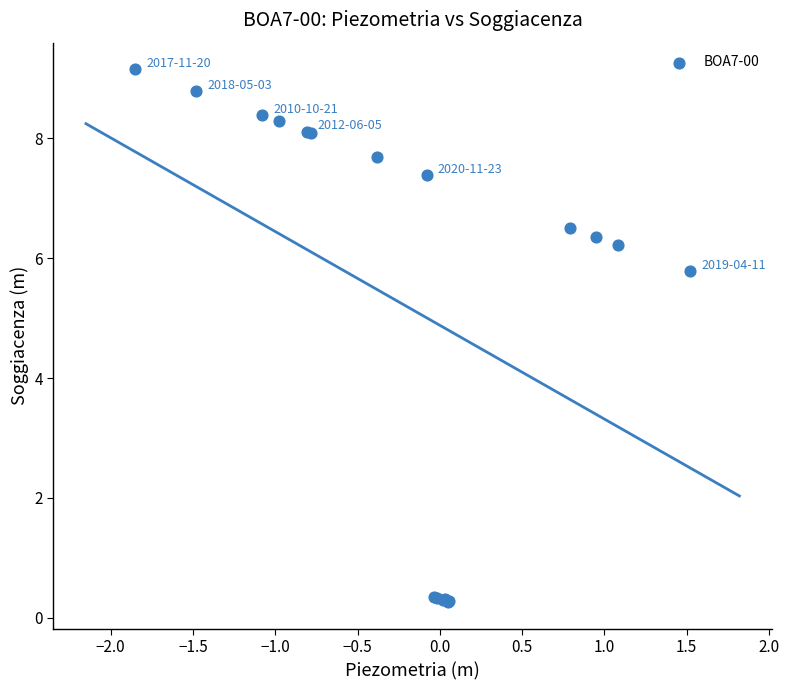

What Y value in the scatter plot is closest to 4?

5.8